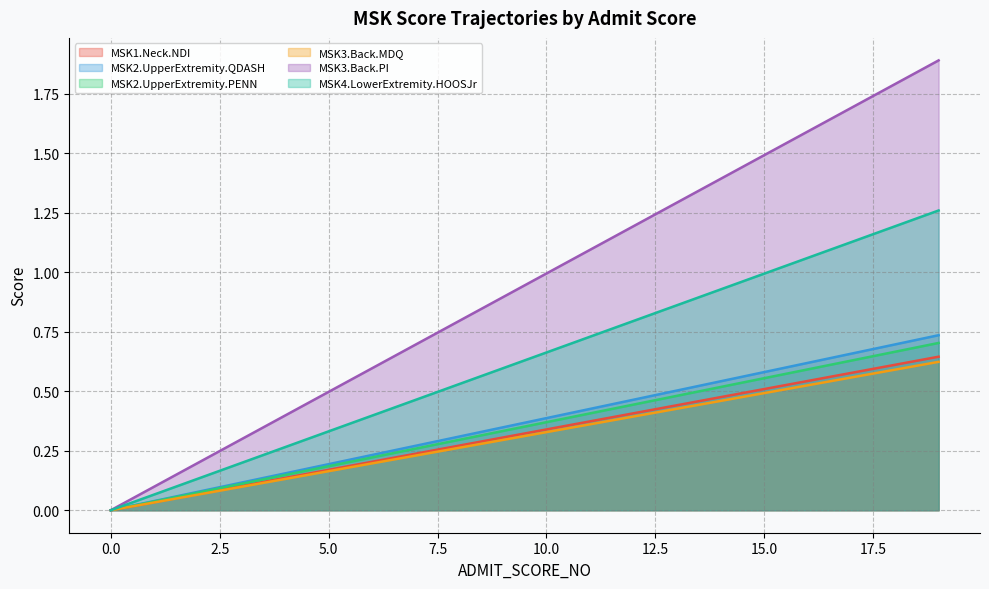

How many lines are shown in the chart?

6